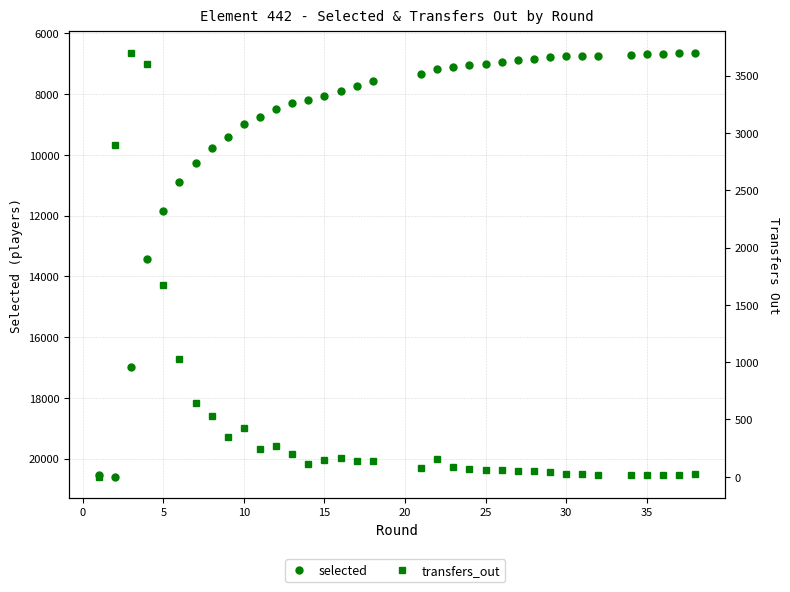

Which series has the largest total across all categories?

selected